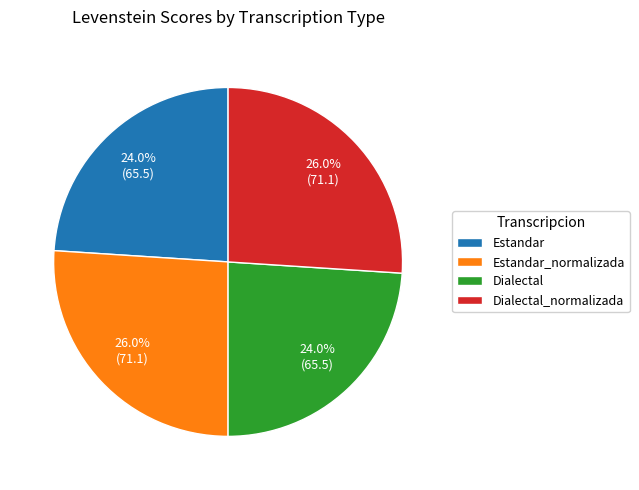

To the nearest percent, what is the average slice percentage?

25%